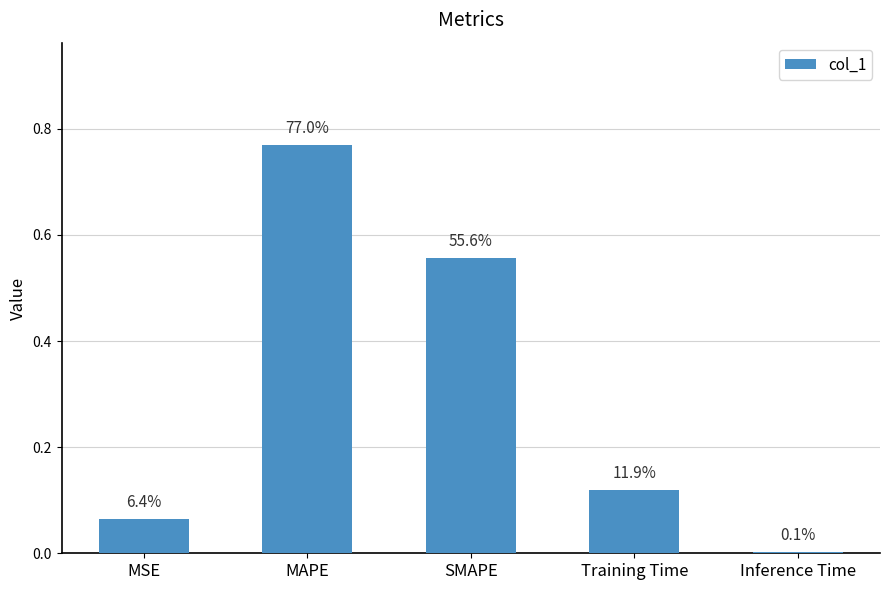

How many categories are shown in the chart?

5